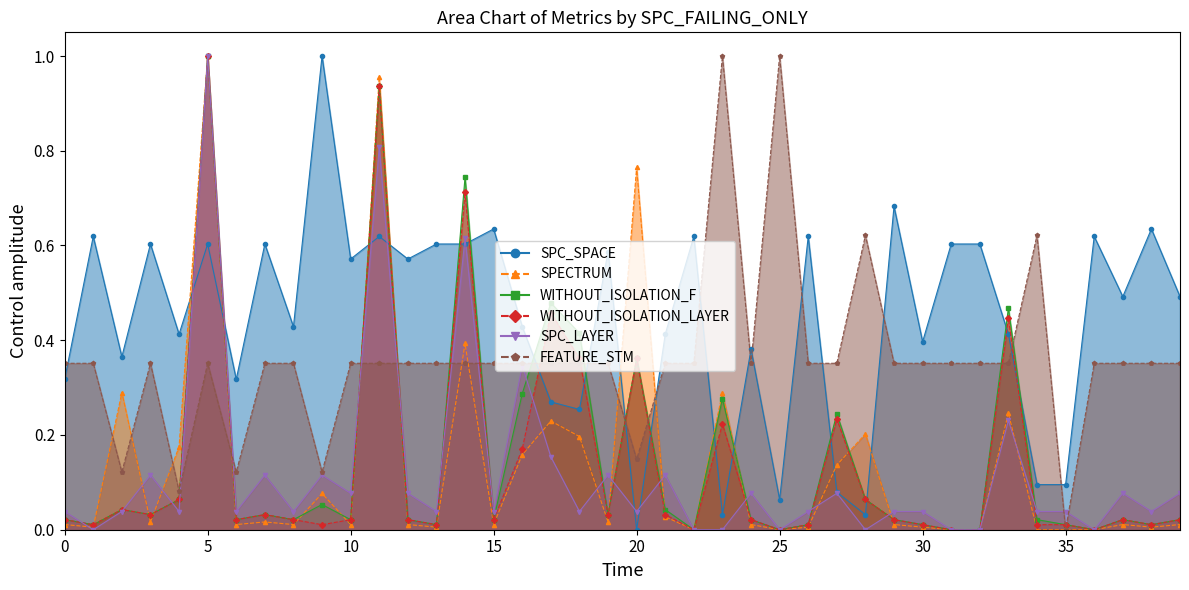

The value of SPC_LAYER at 20 is 0.1. True or false?

False